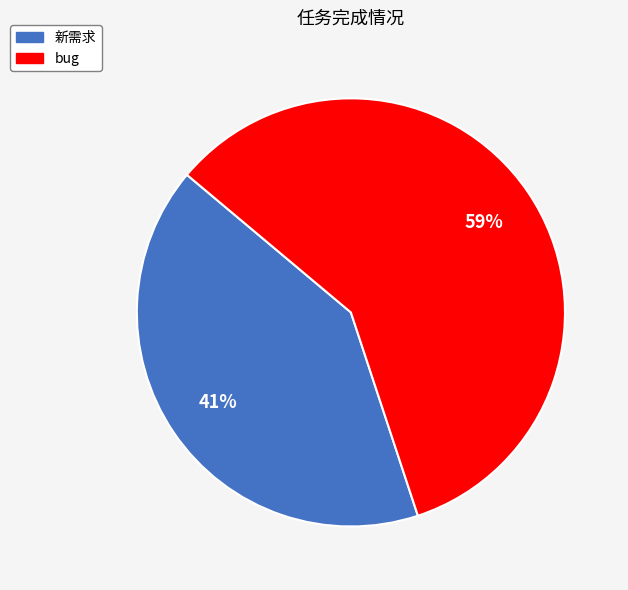

To the nearest percent, what portion does bug represent?

59%